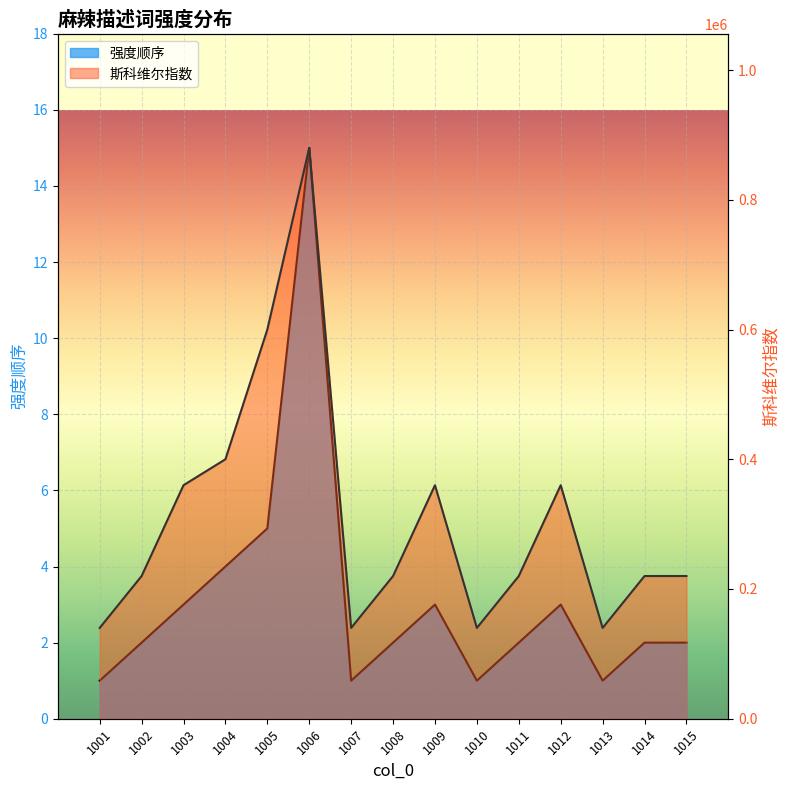

True or false: 斯科维尔指数 has a value of 360000 at 1003.

True